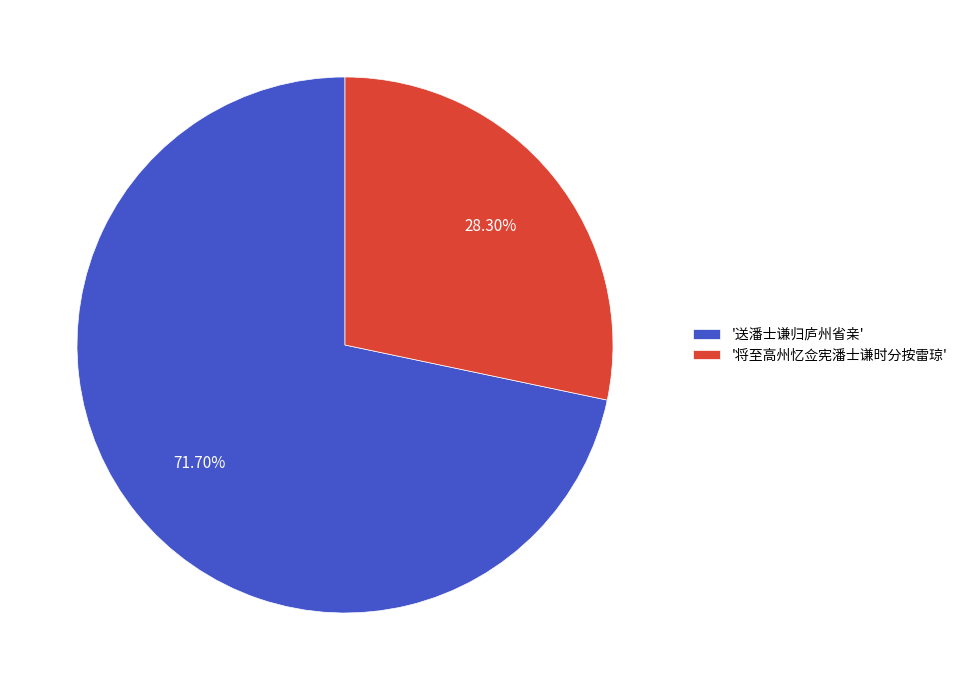

How many segments does this pie chart have?

2